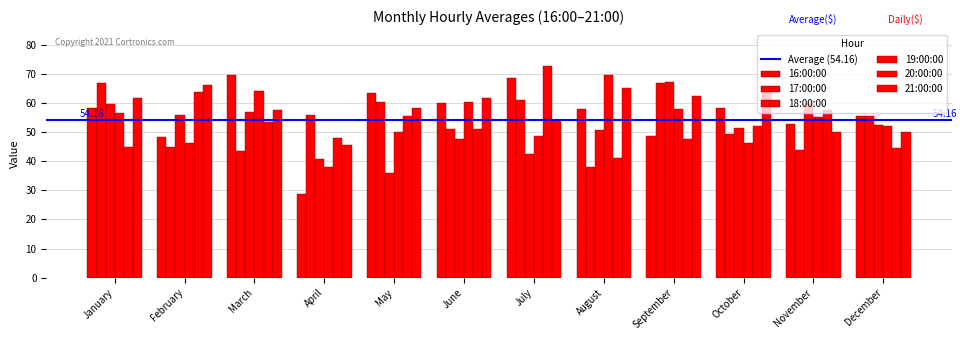

Are the bars grouped side by side (vs. stacked)?

Yes